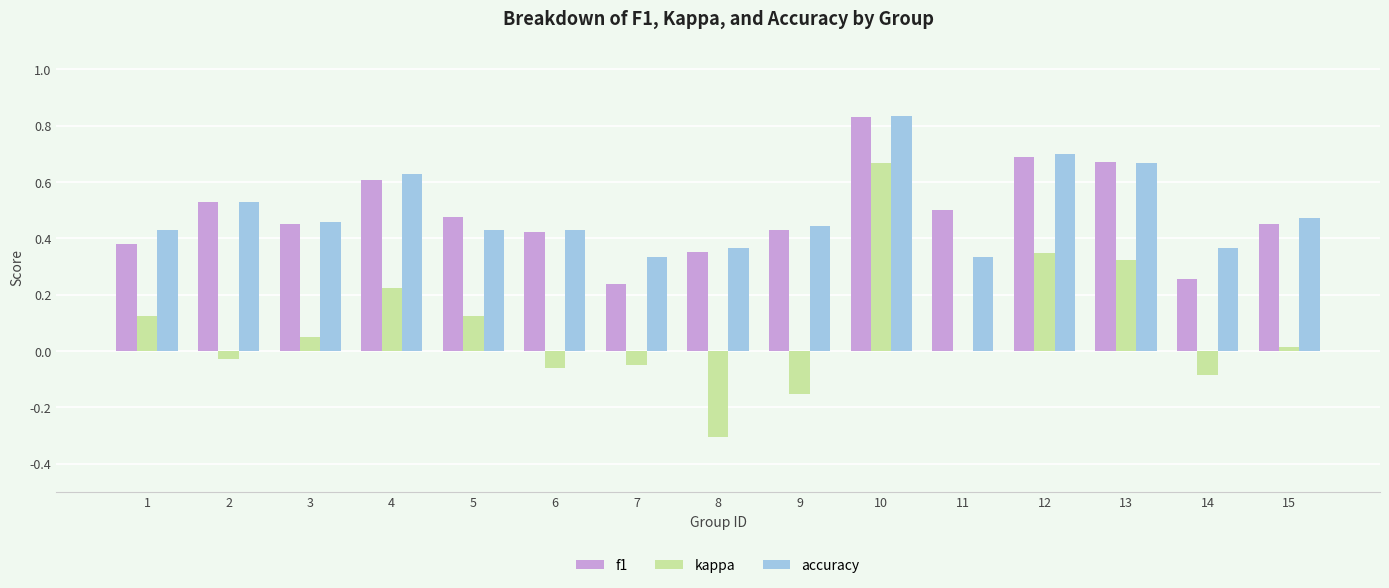

True or false: kappa has a value of 0.3 at 4.

False